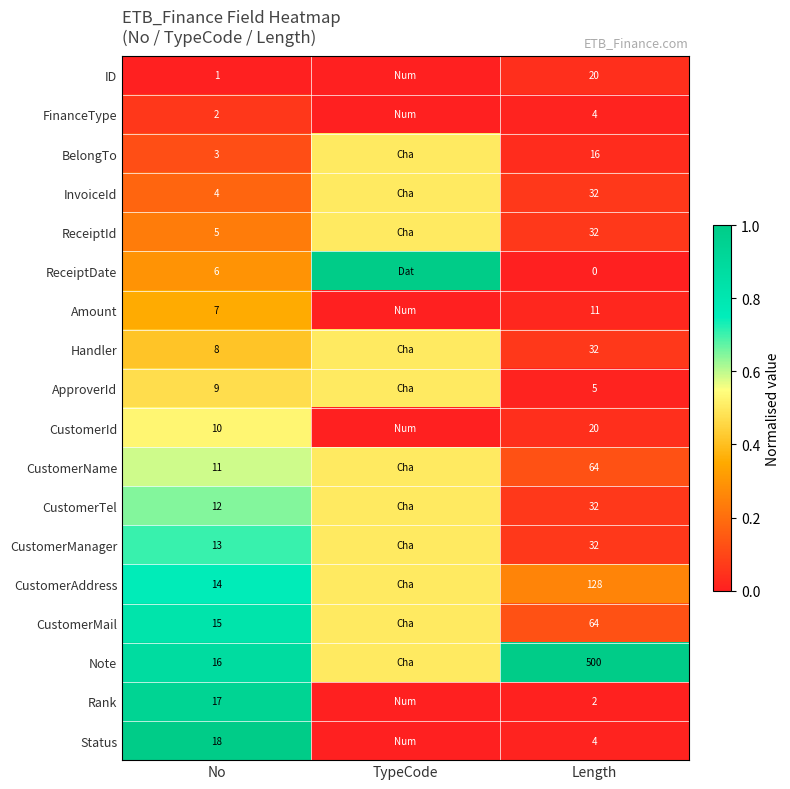

What is the sum of the ApproverId values at Length and No?

14.0